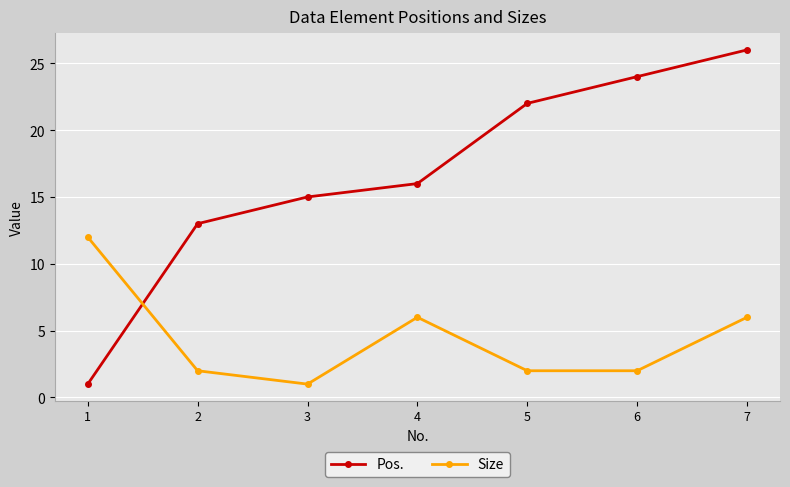

What is the value of the Size point at the 3rd from the left?

1